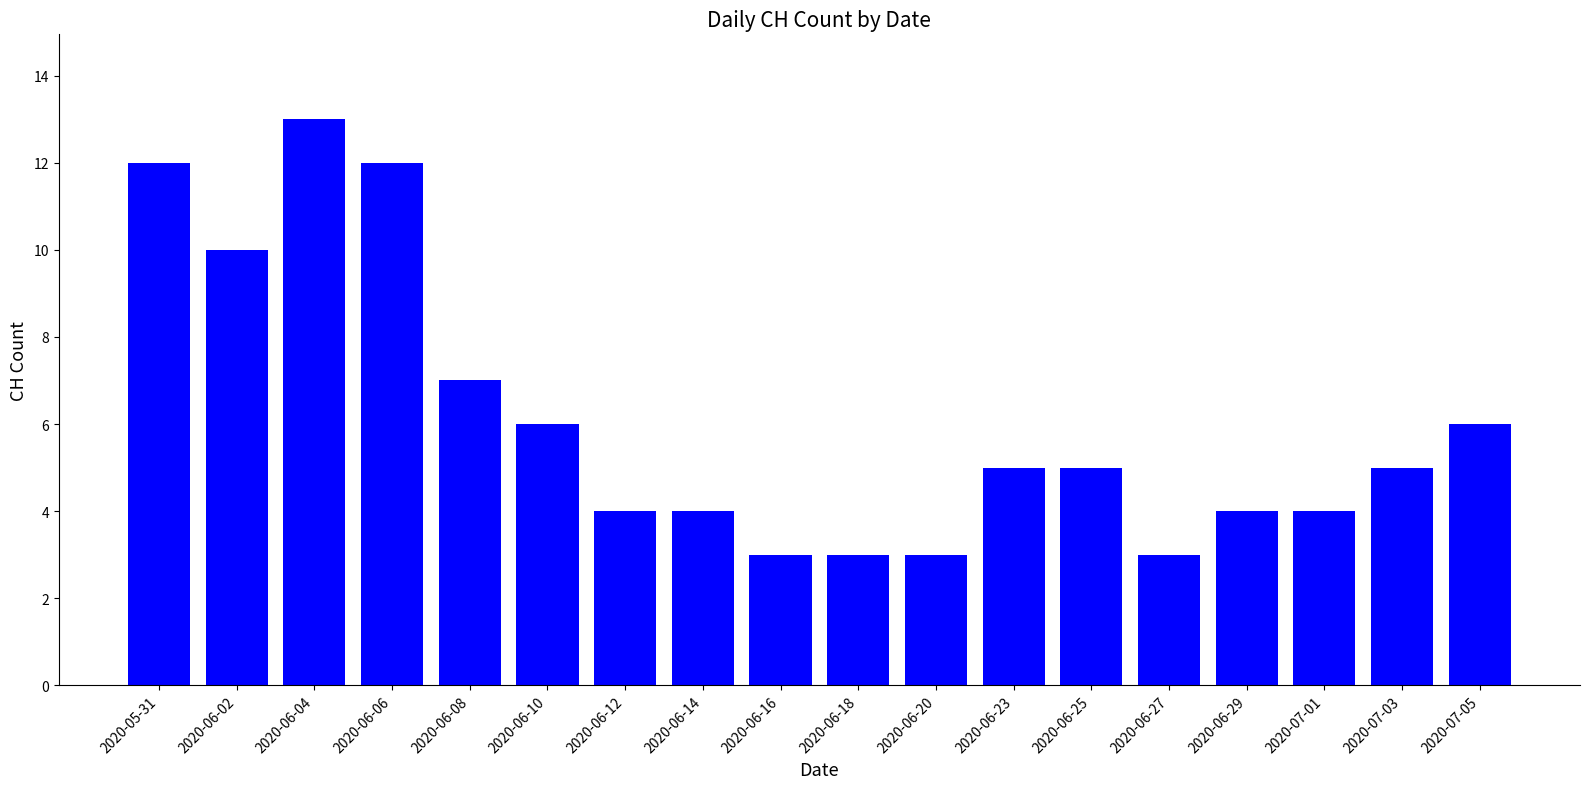

The chart shows a value of 1 at 2020-06-20. True or false?

False